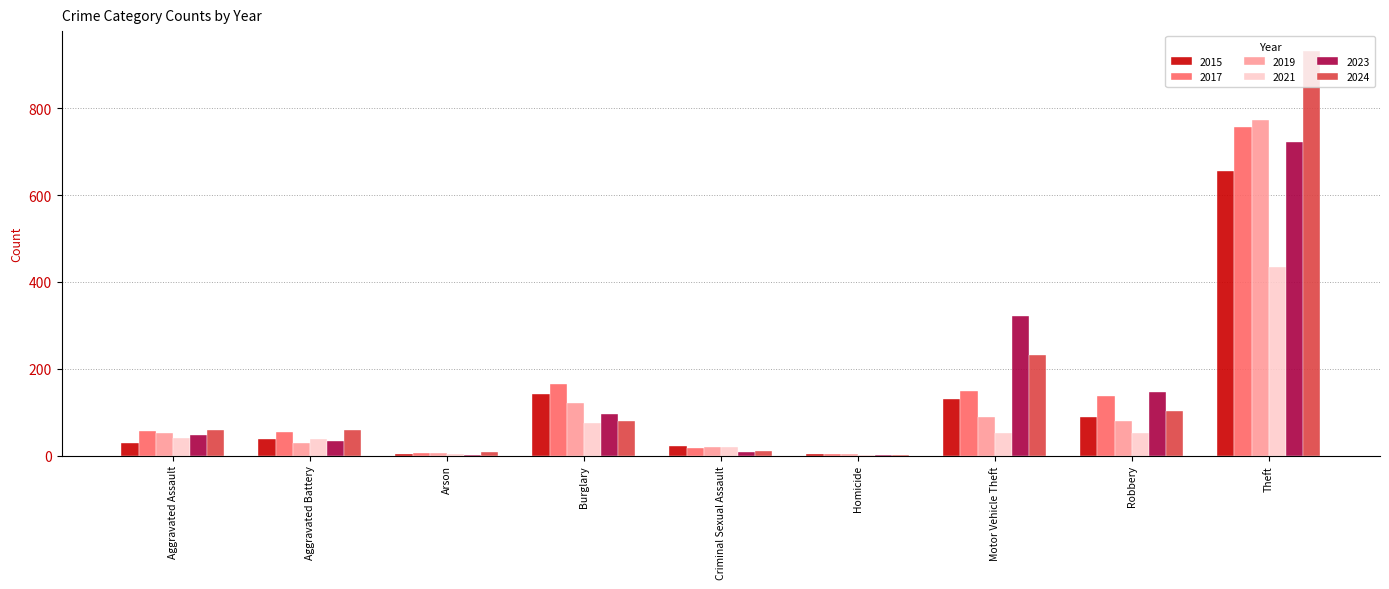

The 2015 series shows 656 at Theft. True or false?

True